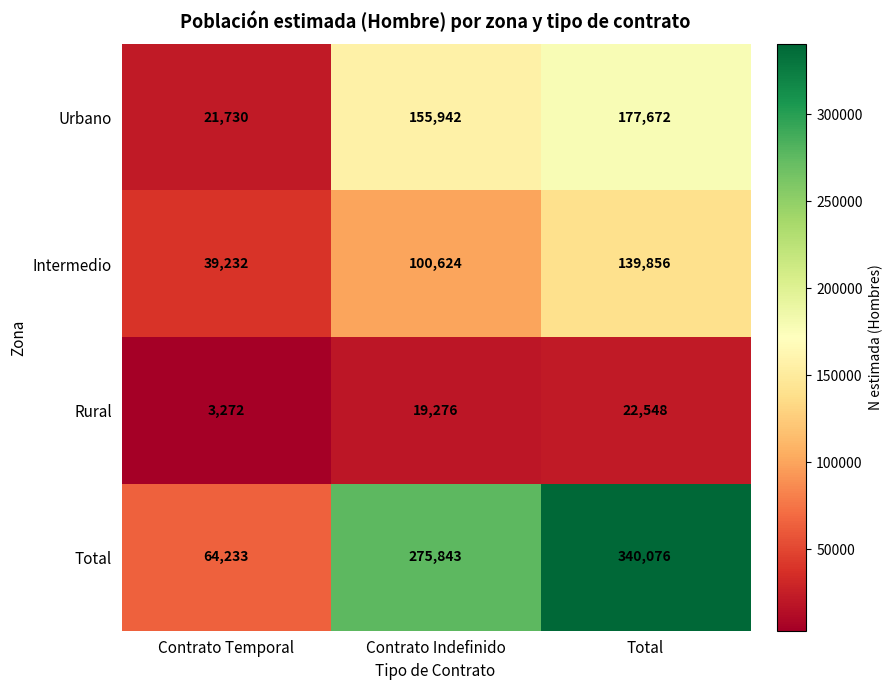

How many data points in Intermedio are less than 100624?

1